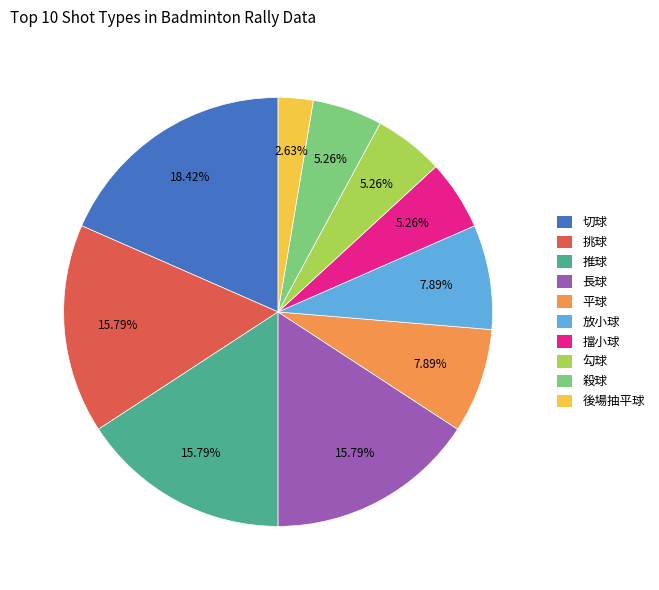

To the nearest percent, what is the difference between the 推球 and 挑球 slice percentages?

0%